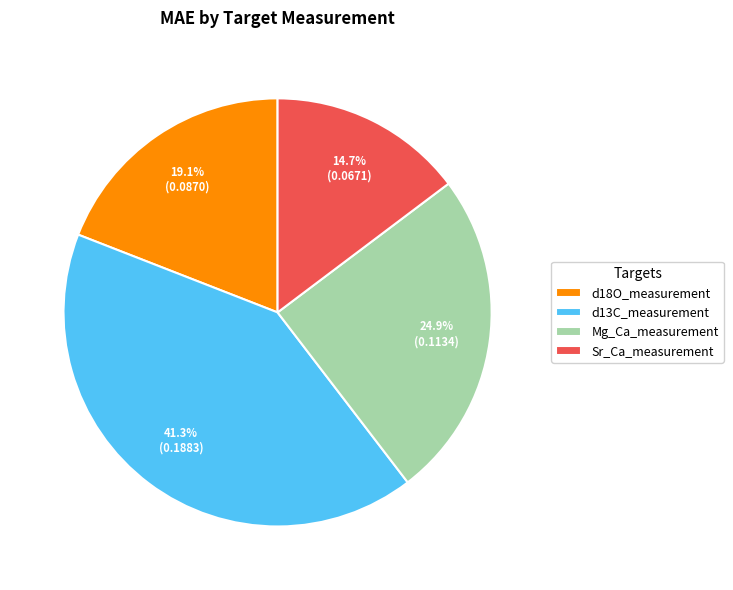

Combined, do d13C_measurement and Sr_Ca_measurement account for over 50%?

Yes